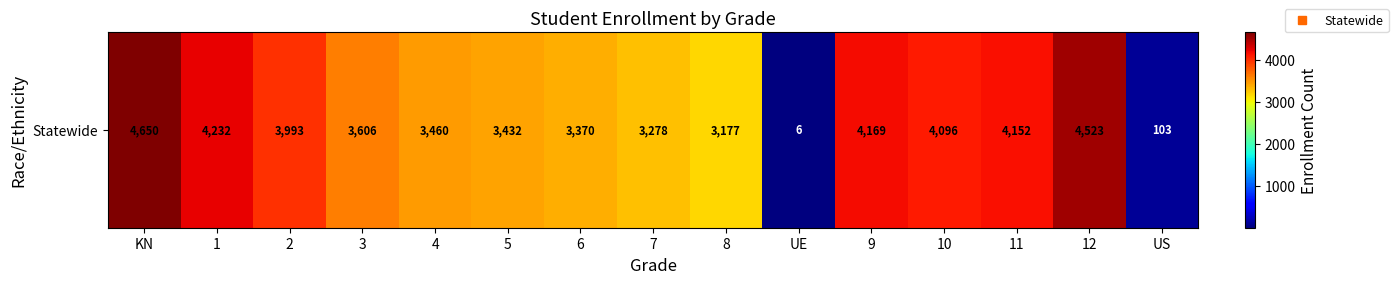

Rank the categories by value from lowest to highest.

UE, US, 8, 7, 6, 5, 4, 3, 2, 10, 11, 9, 1, 12, KN